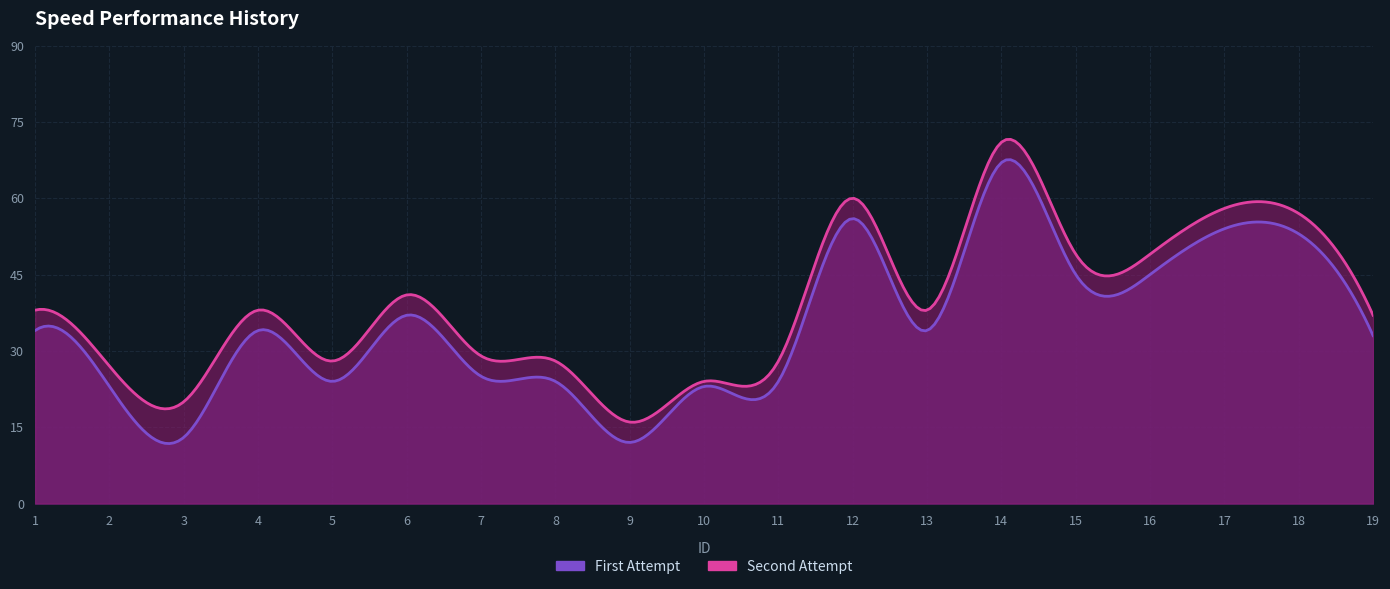

Rank the series at 9 from lowest to highest value.

First, Second